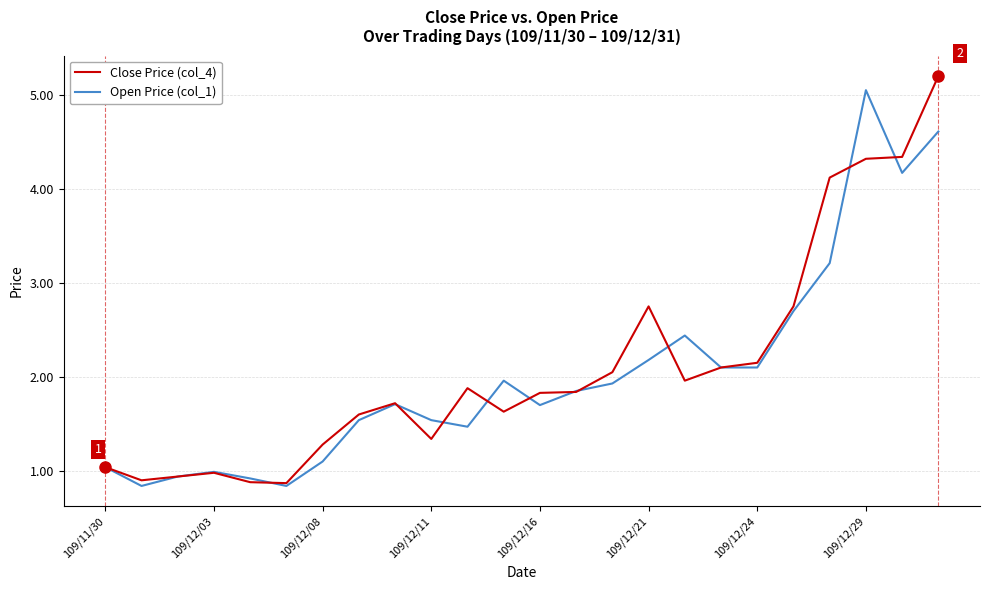

How many interior local peaks does the Open Price (col_1) series have?

5